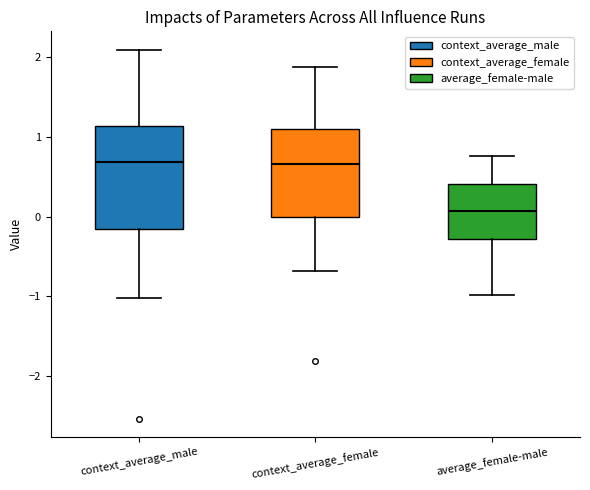

Comparing the boxes themselves (not the whiskers), which one is the tallest?

context_average_male